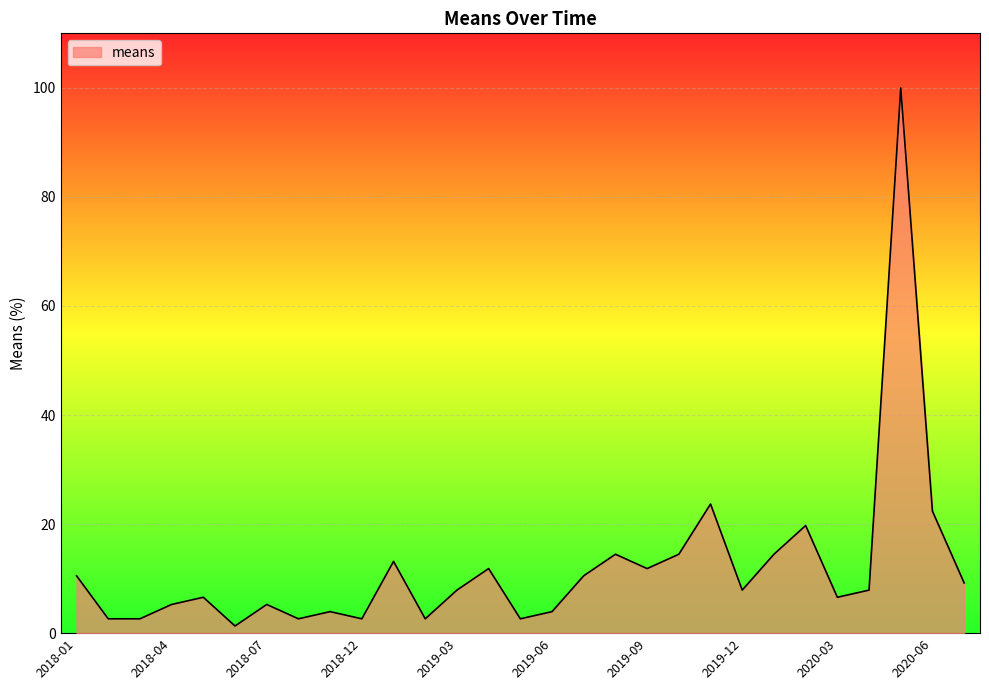

What is the maximum value shown in the chart?

100.0